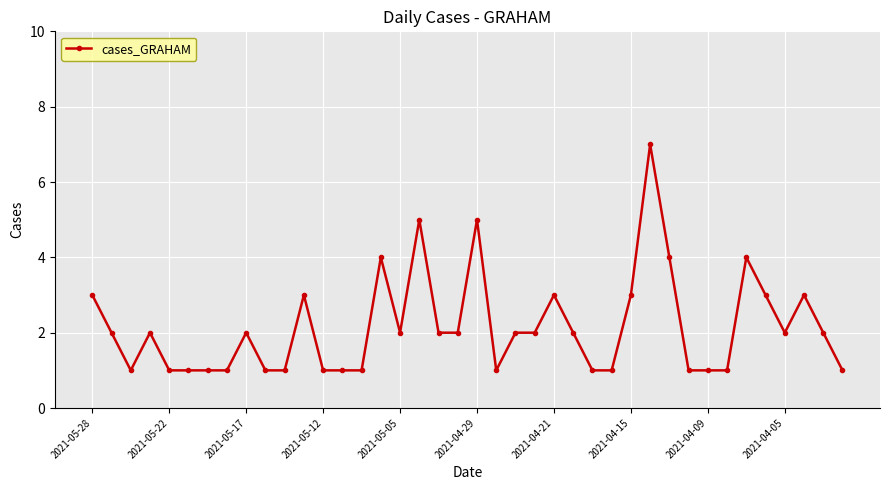

What is the value of the 17th point from the left?

2